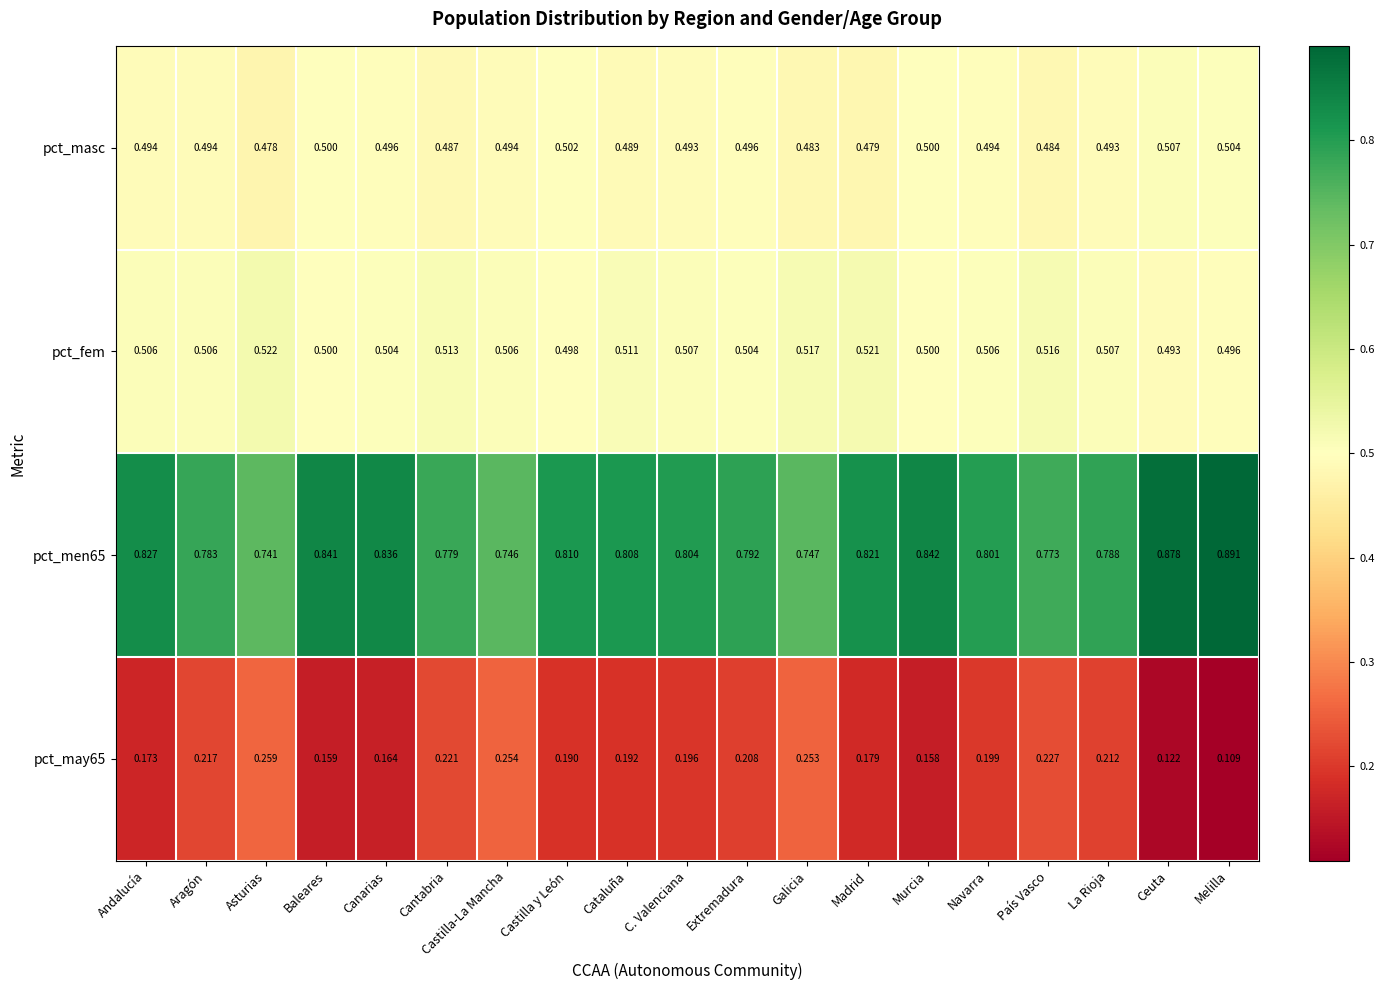

Which category has the lowest value in the pct_masc series?

Asturias